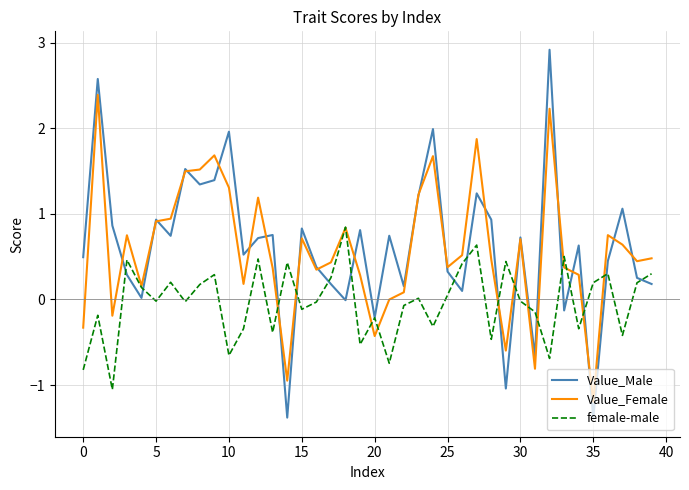

Which series has the largest range (max minus min)?

Value_Male